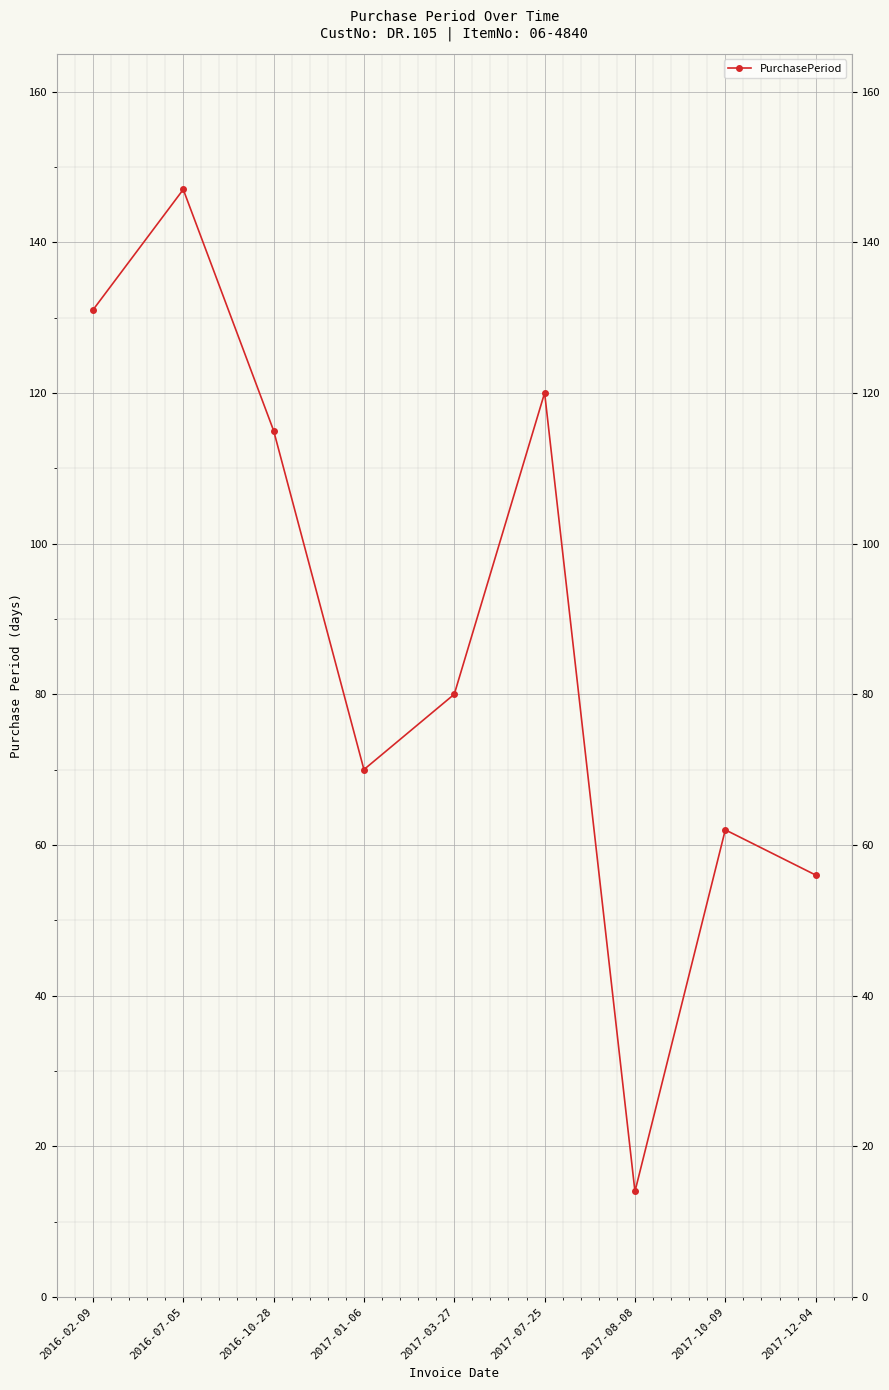

How many lines are shown in the chart?

1